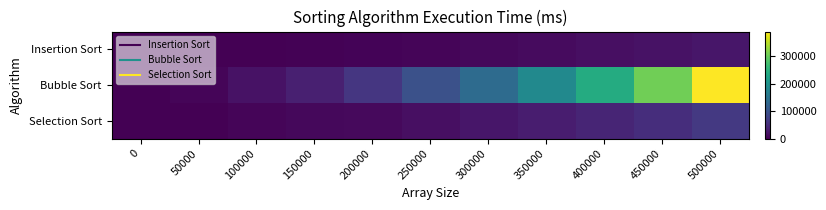

Reading left to right, extract all data points from this chart.

Insertion Sort: 0=0	50000=243	100000=1030	150000=2174	200000=4346	250000=6077	300000=9017	350000=11852	400000=15557	450000=19717	500000=24276
Bubble Sort: 0=0	50000=4867	100000=19368	150000=34647	200000=61638	250000=95995	300000=136053	350000=184325	400000=239743	450000=304919	500000=389911
Selection Sort: 0=0	50000=1257	100000=5018	150000=8455	200000=10237	250000=16174	300000=22890	350000=31184	400000=40725	450000=51709	500000=64394